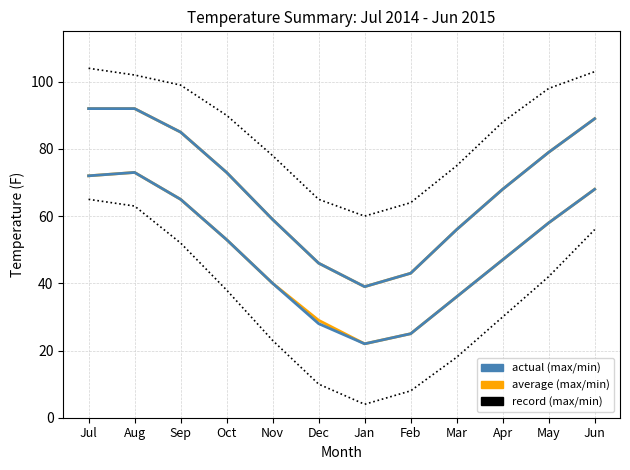

Is this an area chart (filled region under the line)?

No